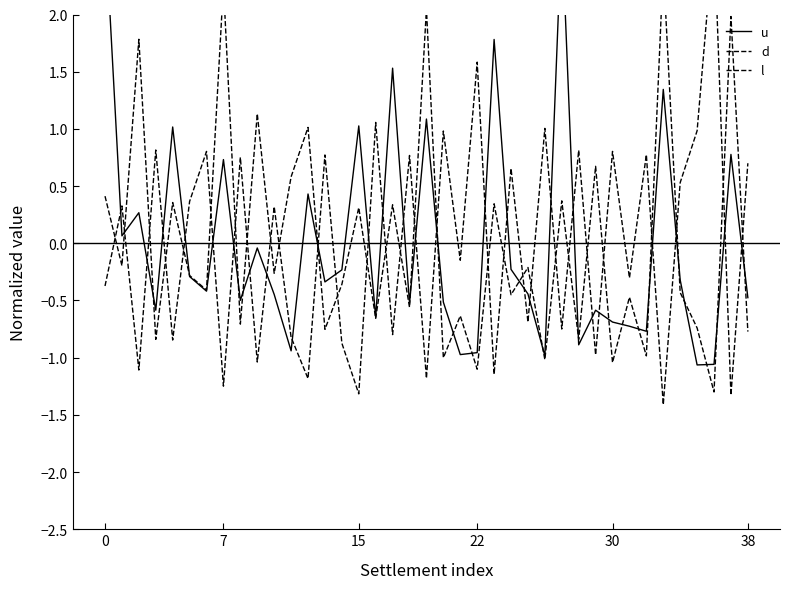

What are all the series names shown in the legend?

u, d, l